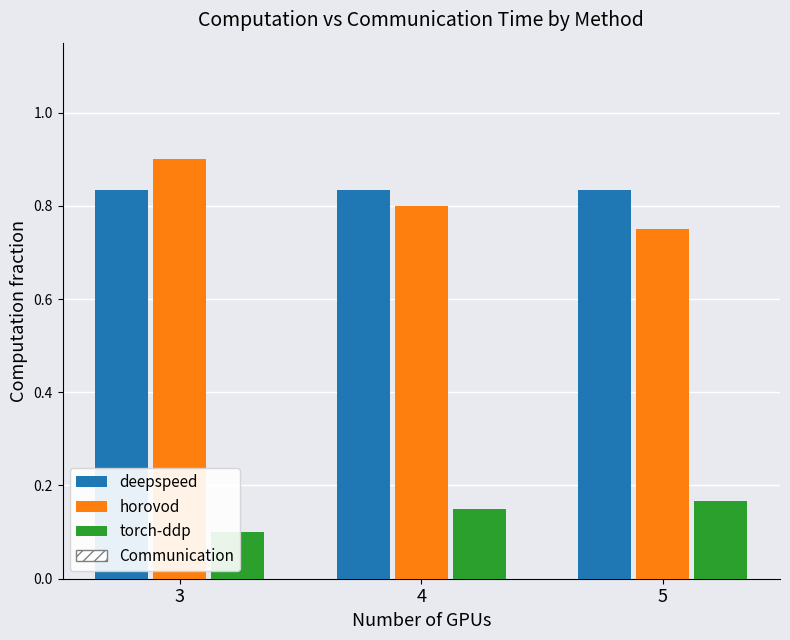

Does the chart contain any negative values?

No